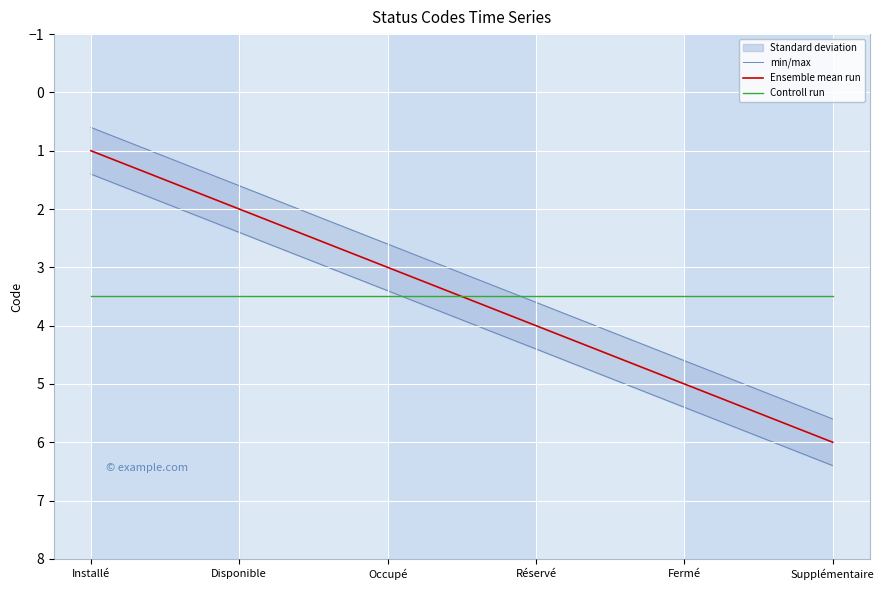

At which category does the chart reach its peak across all series?

Supplémentaire